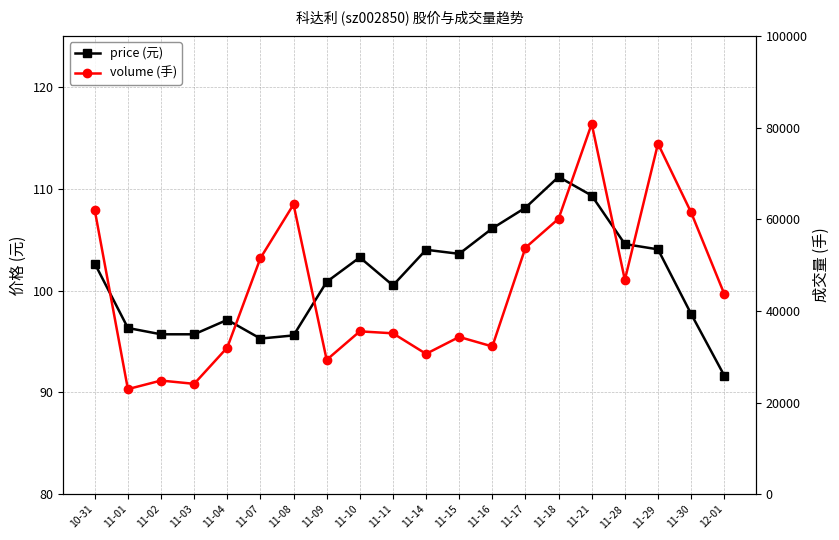

Which series has the largest total across all categories?

volume (手)